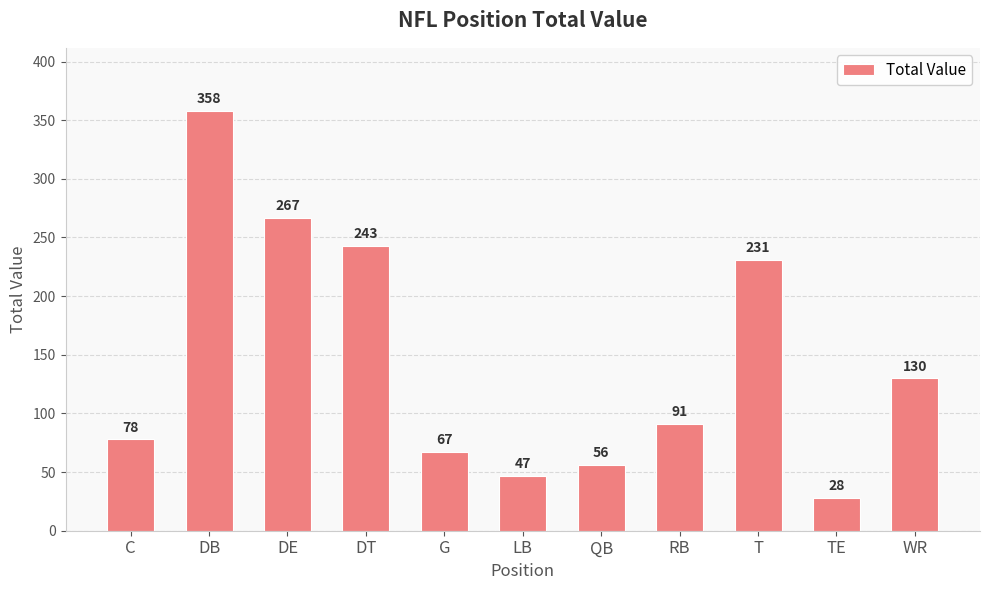

Is it true that the value at DE is 400?

False